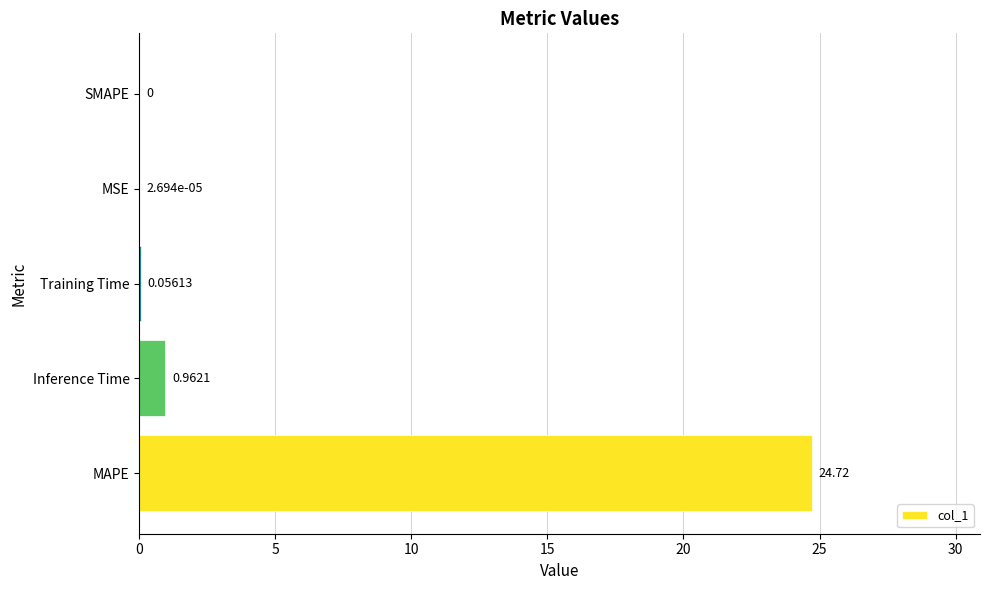

Which has a higher value, MSE or Training Time?

Training Time